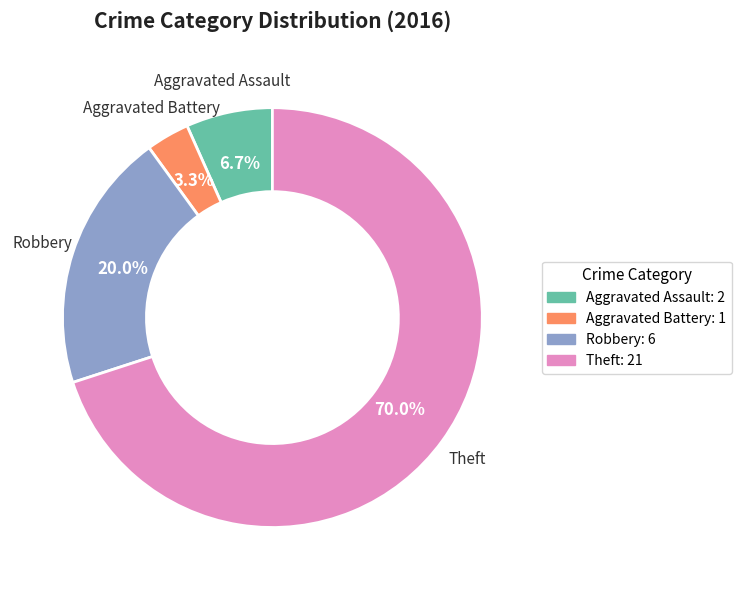

Does Theft represent more than half of the total?

Yes